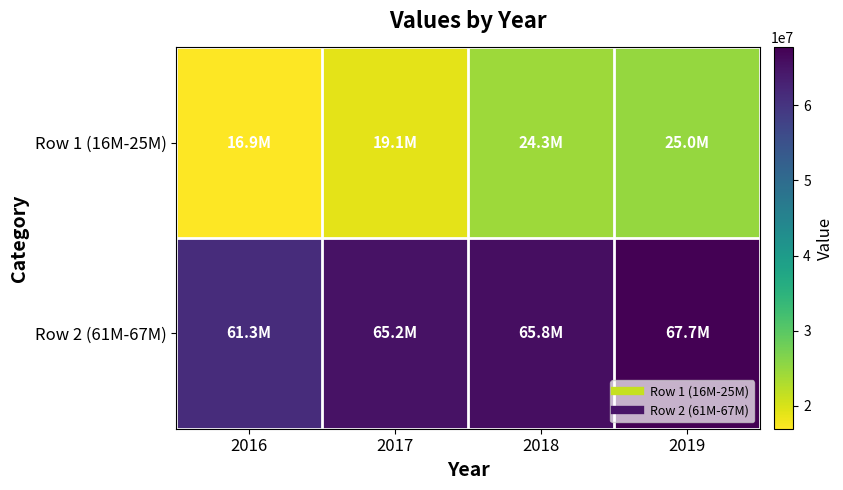

Reading left to right, extract all data points from this chart.

Row 1 (16M-25M): 2016=16915996	2017=19068697	2018=24320893	2019=25038498
Row 2 (61M-67M): 2016=61341839	2017=65233045	2018=65771059	2019=67728098